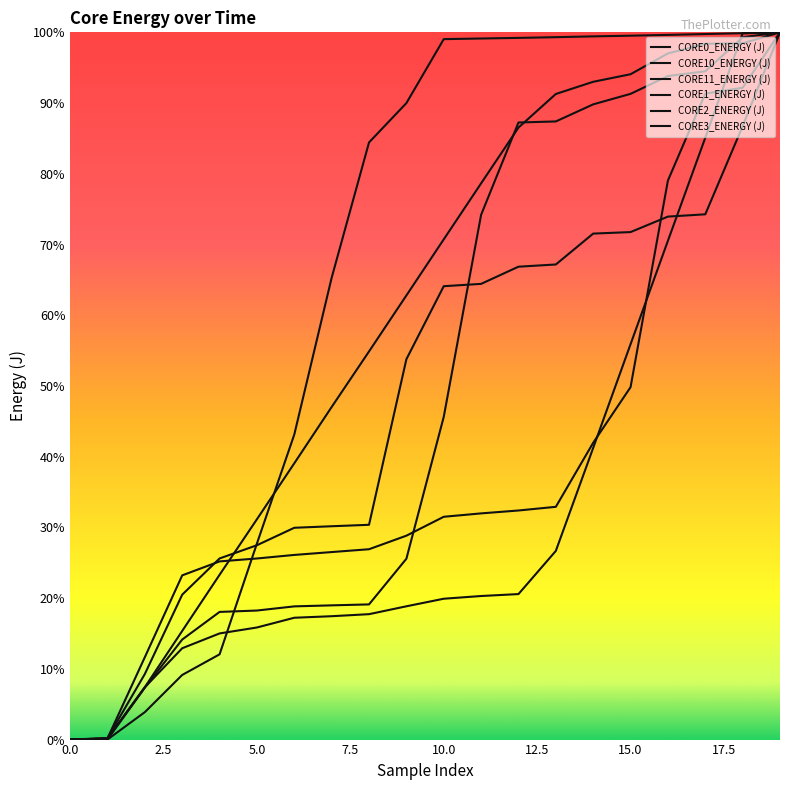

What is the sum of all CORE1_ENERGY (J) values?

13.3